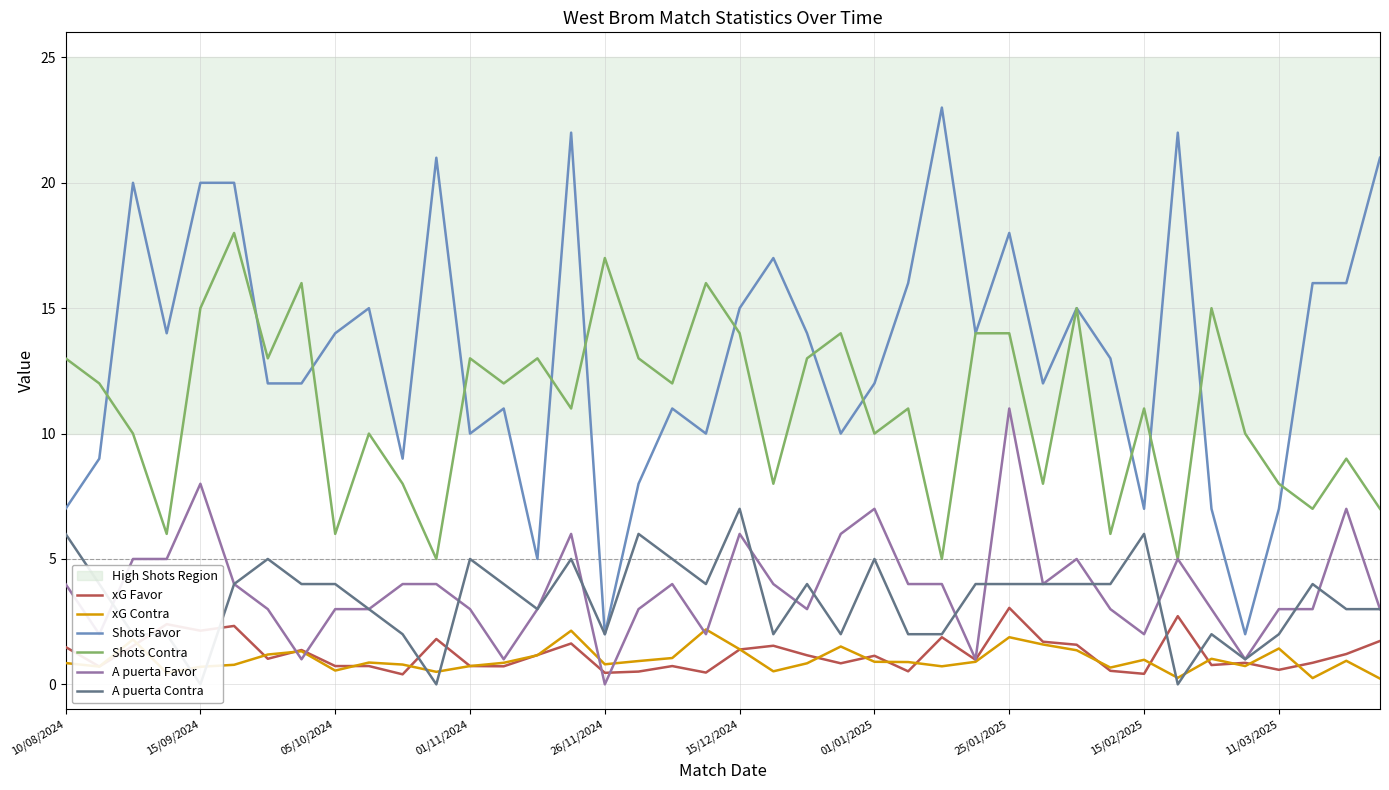

Count the number of categories in the chart.

40